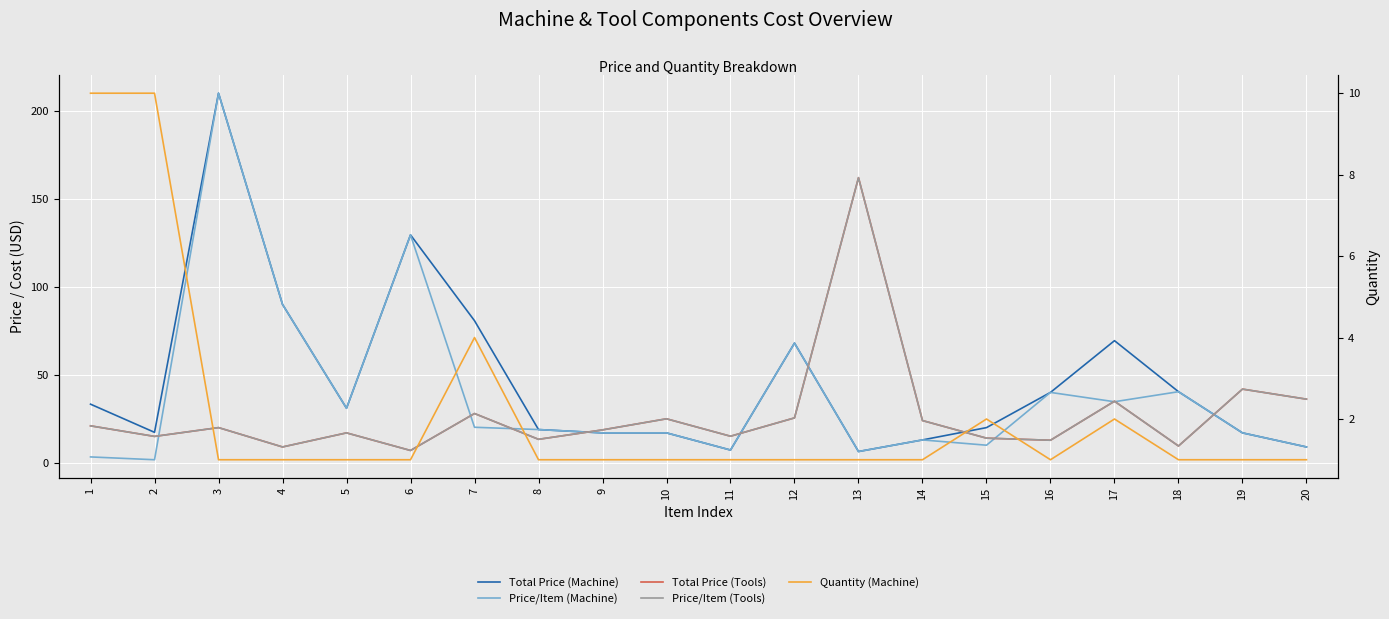

What are all the series names shown in the legend?

Total Price (Machine), Price/Item (Machine), Total Price (Tools), Price/Item (Tools), Quantity (Machine)